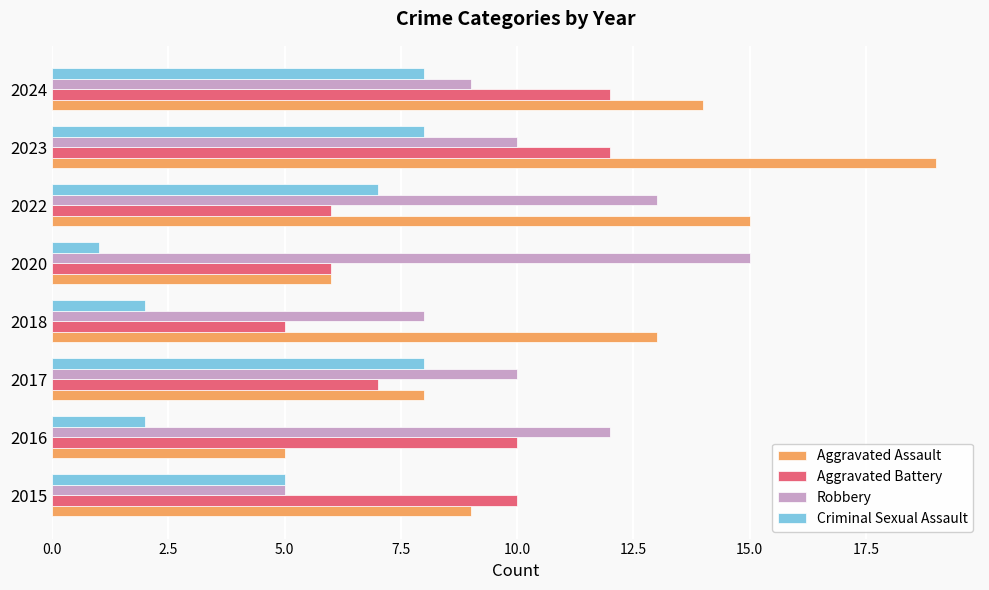

Rank the series by their maximum value, from lowest to highest.

Criminal Sexual Assault, Aggravated Battery, Robbery, Aggravated Assault